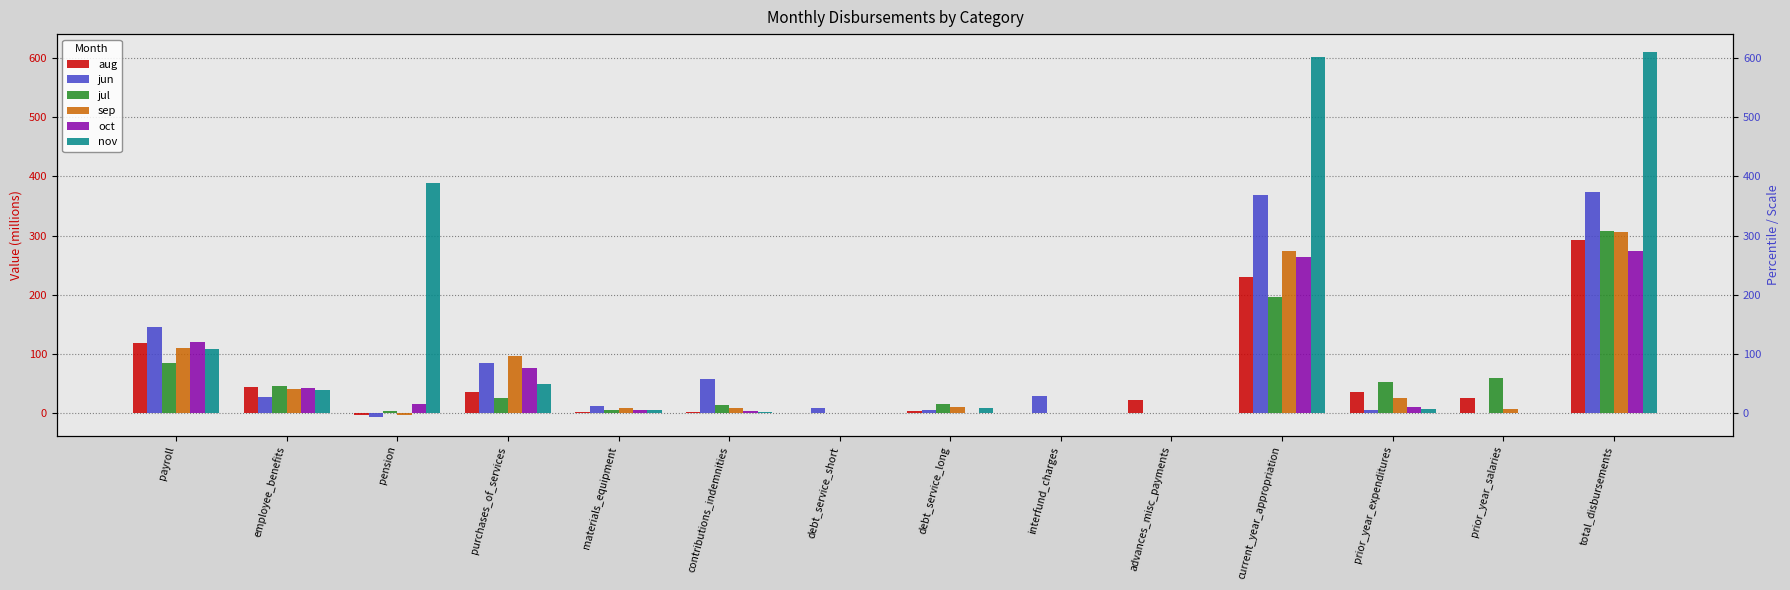

Reading right to left, transcribe all the data shown in this chart.

aug: total_disbursements=292.0	prior_year_salaries=26.2	prior_year_expenditures=36.0	current_year_appropriation=229.8	advances_misc_payments=22.7	interfund_charges=0.4	debt_service_long=4.5	debt_service_short=0.0	contributions_indemnities=2.7	materials_equipment=2.7	purchases_of_services=36.5	pension=-2.3	employee_benefits=44.4	payroll=118.2
jun: total_disbursements=373.7	prior_year_salaries=0.0	prior_year_expenditures=6.0	current_year_appropriation=367.7	advances_misc_payments=0.0	interfund_charges=29.6	debt_service_long=5.7	debt_service_short=9.3	contributions_indemnities=58.7	materials_equipment=12.8	purchases_of_services=84.8	pension=-6.8	employee_benefits=28.2	payroll=145.4
jul: total_disbursements=308.3	prior_year_salaries=59.4	prior_year_expenditures=52.3	current_year_appropriation=196.6	advances_misc_payments=0.0	interfund_charges=0.0	debt_service_long=16.1	debt_service_short=0.0	contributions_indemnities=13.9	materials_equipment=5.2	purchases_of_services=26.6	pension=3.7	employee_benefits=46.4	payroll=84.7
sep: total_disbursements=305.6	prior_year_salaries=6.6	prior_year_expenditures=25.2	current_year_appropriation=273.8	advances_misc_payments=0.0	interfund_charges=0.0	debt_service_long=10.2	debt_service_short=0.0	contributions_indemnities=9.5	materials_equipment=9.4	purchases_of_services=96.5	pension=-2.9	employee_benefits=41.6	payroll=109.5
oct: total_disbursements=273.8	prior_year_salaries=0.0	prior_year_expenditures=10.3	current_year_appropriation=263.5	advances_misc_payments=0.0	interfund_charges=0.0	debt_service_long=0.1	debt_service_short=0.0	contributions_indemnities=4.6	materials_equipment=5.7	purchases_of_services=75.7	pension=15.0	employee_benefits=42.7	payroll=119.7
nov: total_disbursements=609.2	prior_year_salaries=0.0	prior_year_expenditures=7.1	current_year_appropriation=602.1	advances_misc_payments=0.0	interfund_charges=0.0	debt_service_long=8.3	debt_service_short=0.0	contributions_indemnities=2.5	materials_equipment=4.9	purchases_of_services=49.0	pension=388.9	employee_benefits=40.0	payroll=108.5